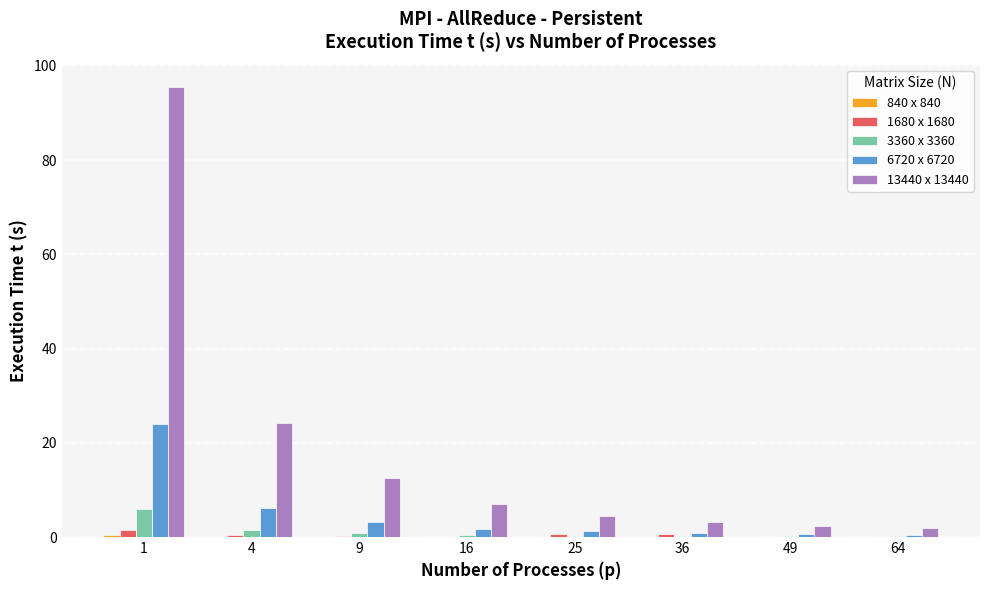

What is the maximum value shown in the chart?

95.5